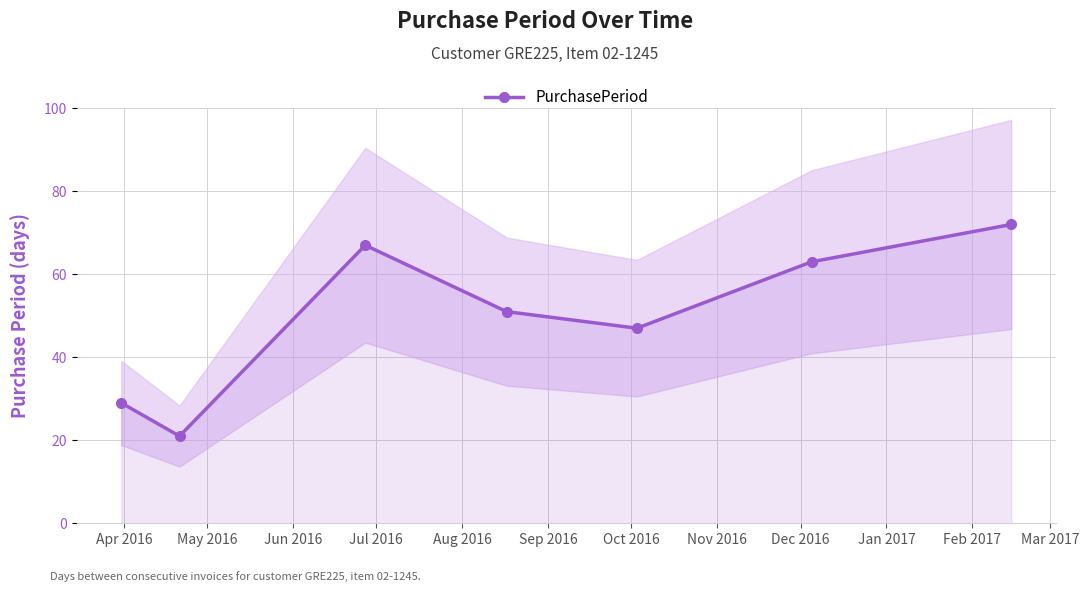

How many interior local valleys does the PurchasePeriod series have?

2